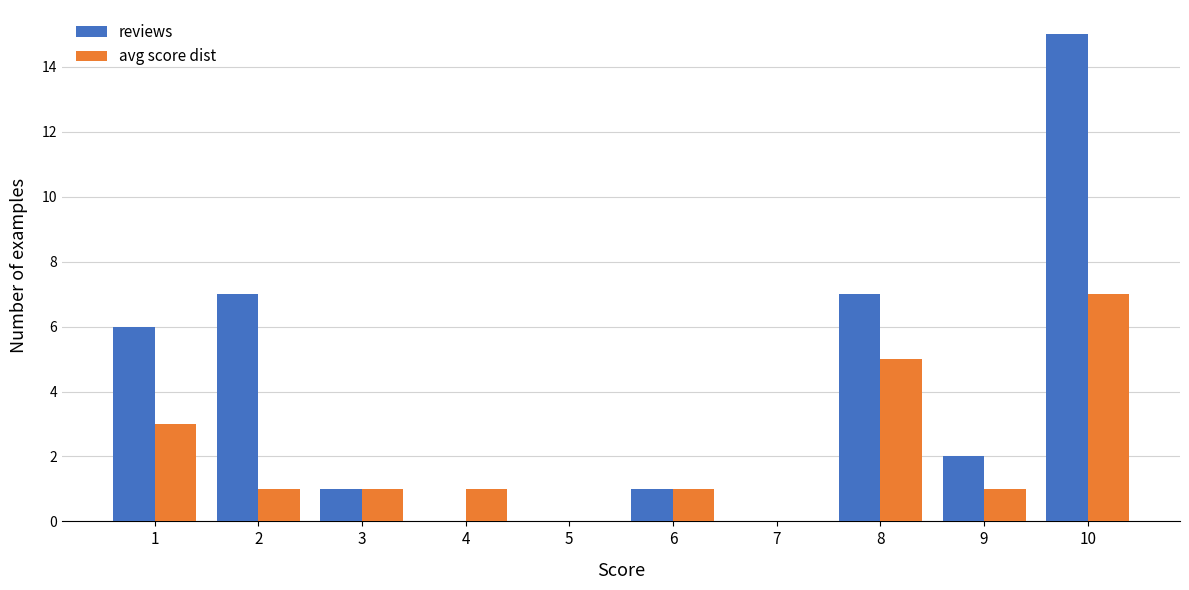

Reading left to right, list all the values displayed in this chart.

reviews: 6	7	1	0	0	1	0	7	2	15
avg score dist: 3	1	1	1	0	1	0	5	1	7